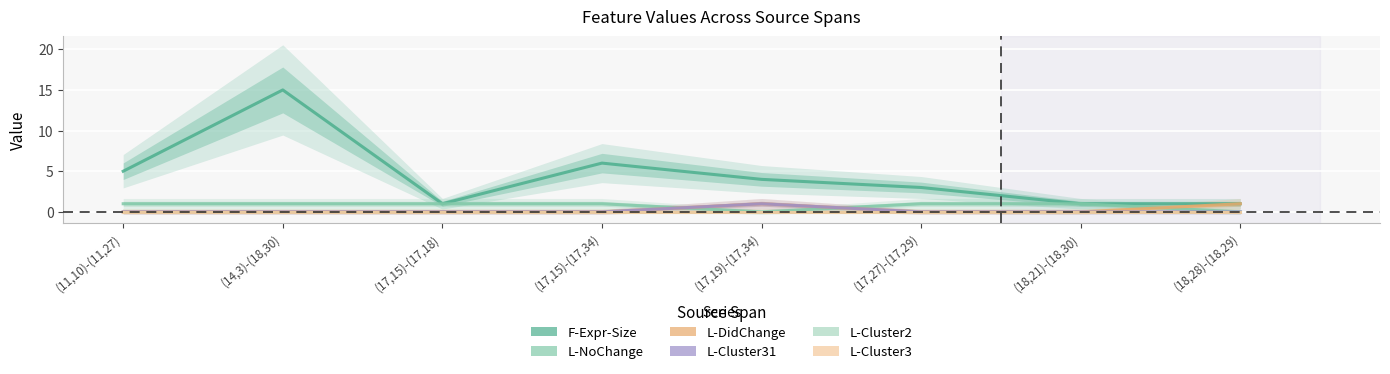

Does the chart display data point markers on the line(s)?

No